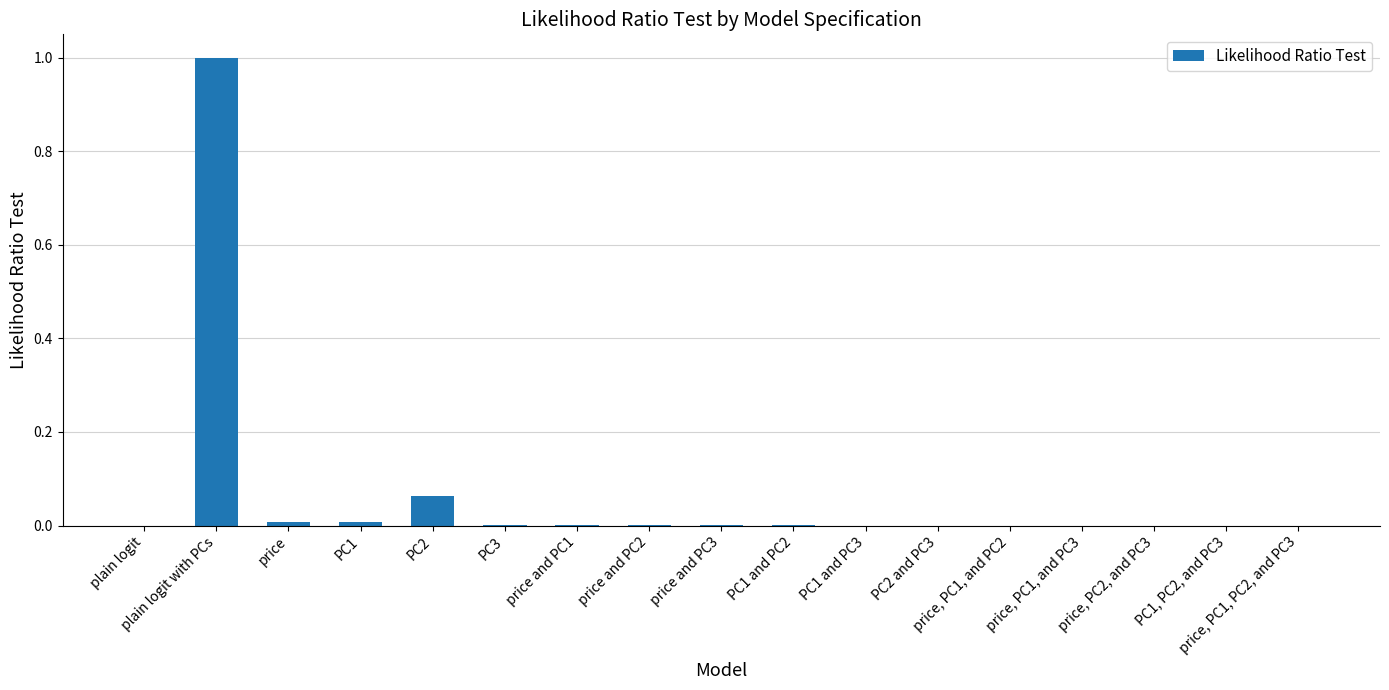

Which category has the highest value across all series?

plain logit with PCs